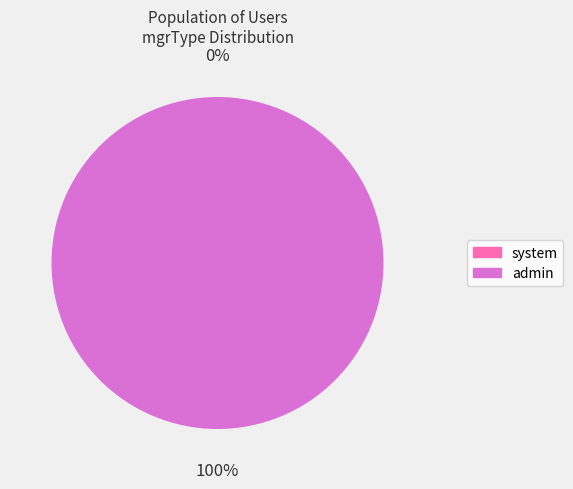

How many slices are in this pie chart?

2